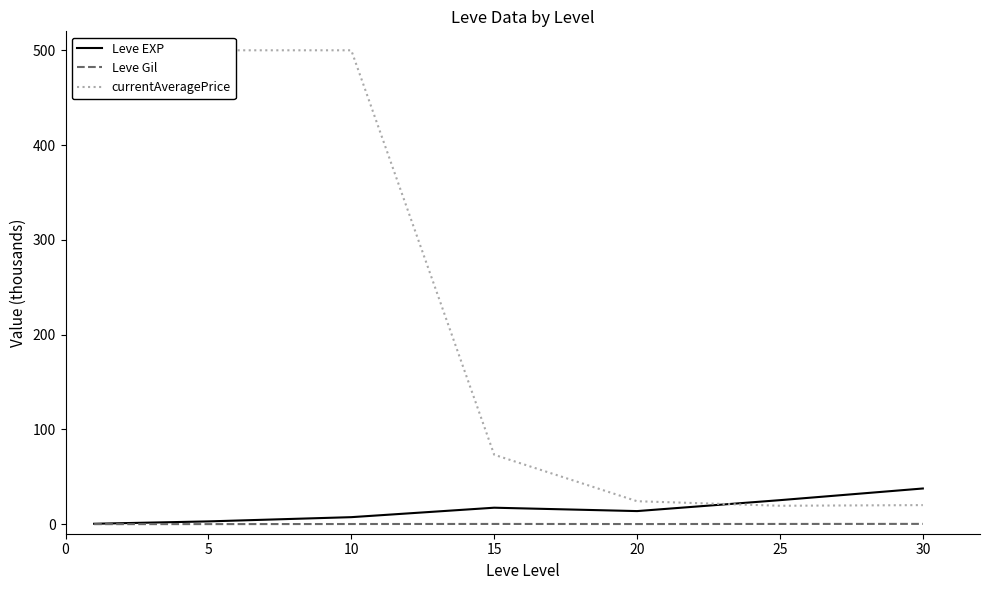

True or false: Leve EXP and currentAveragePrice cross at least once.

True